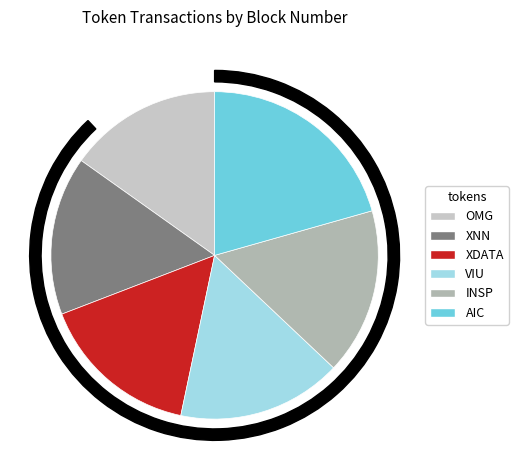

What is the largest slice in the pie chart?

AIC